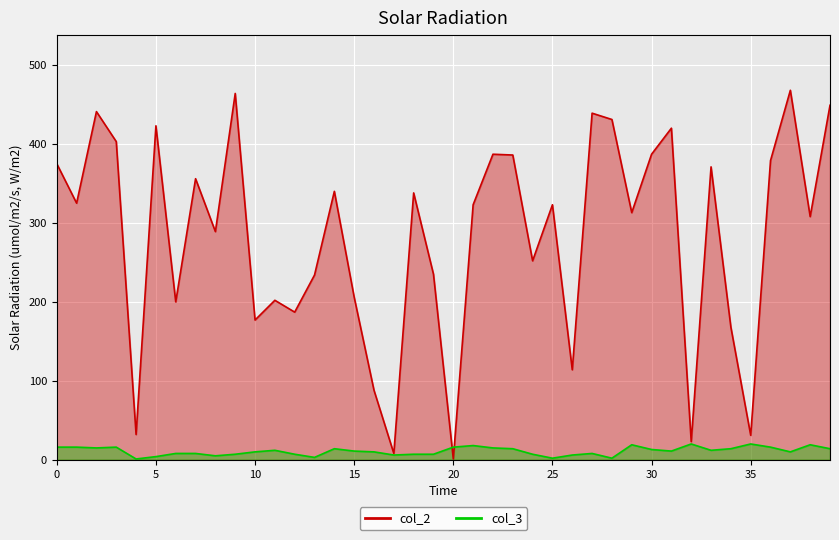

Reading right to left, extract all data points from this chart.

col_2: 449	308	468	379	31	168	371	23	420	387	313	431	439	114	323	252	386	387	323	1	235	338	8	88	206	340	234	187	202	177	464	289	356	200	423	32	403	441	325	375
col_3: 14	19	10	16	20	14	12	20	11	13	19	2	8	6	2	7	14	15	18	16	7	7	6	10	11	14	3	7	12	10	7	5	8	8	4	1	16	15	16	16